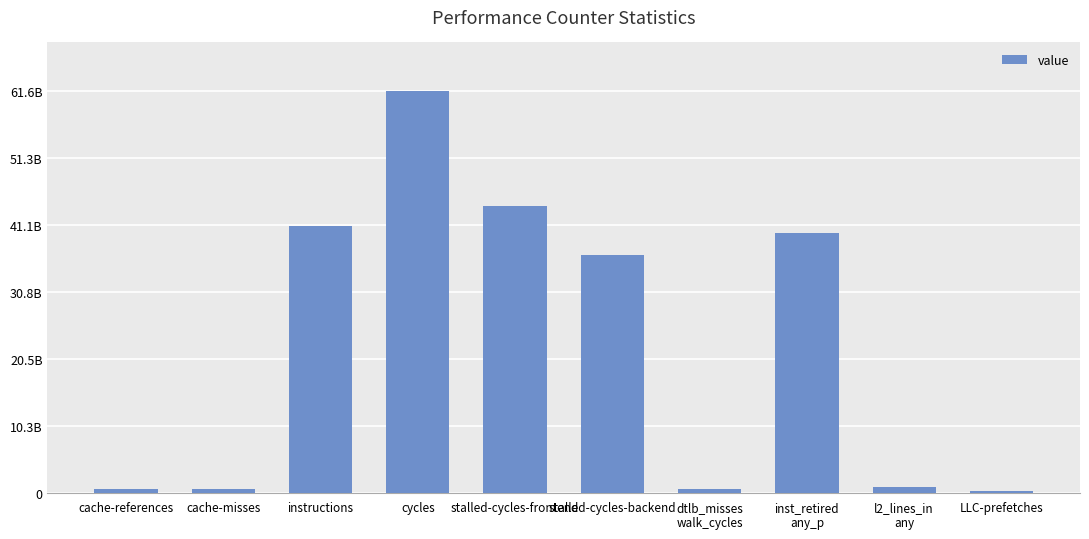

Does the chart contain any negative values?

No